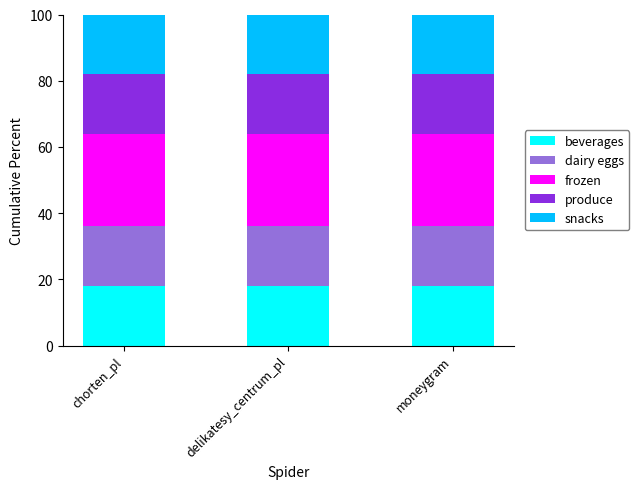

What is the minimum value for beverages?

18